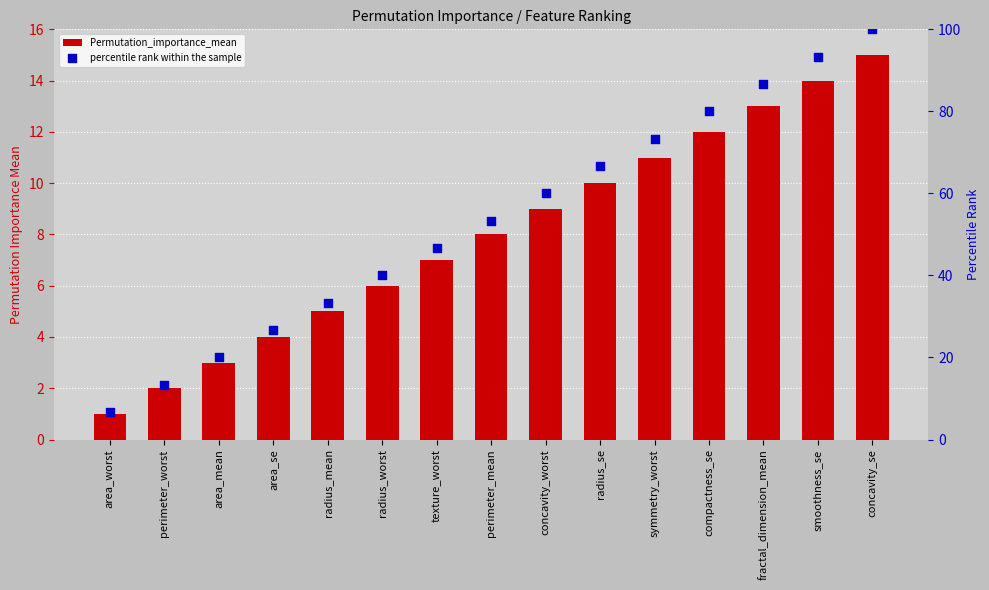

Which series has the largest Y range (max minus min)?

percentile rank within the sample